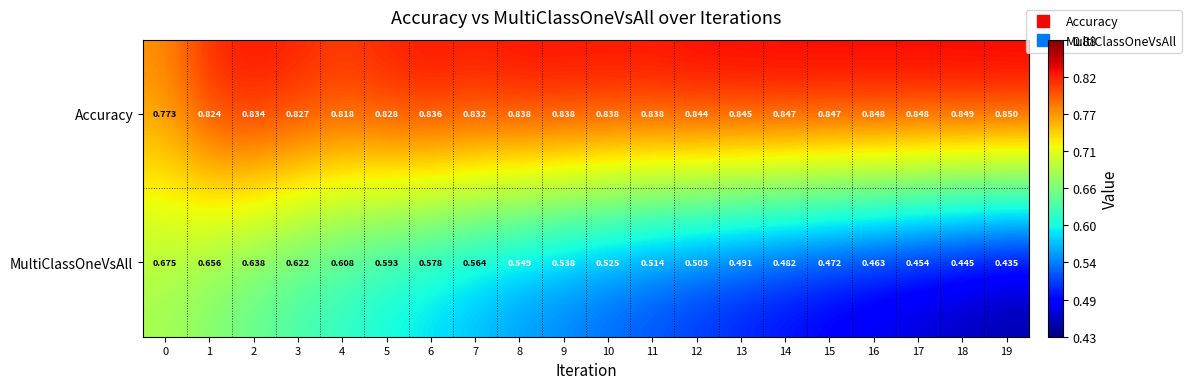

Rank the series at 9 from highest to lowest value.

Accuracy, MultiClassOneVsAll